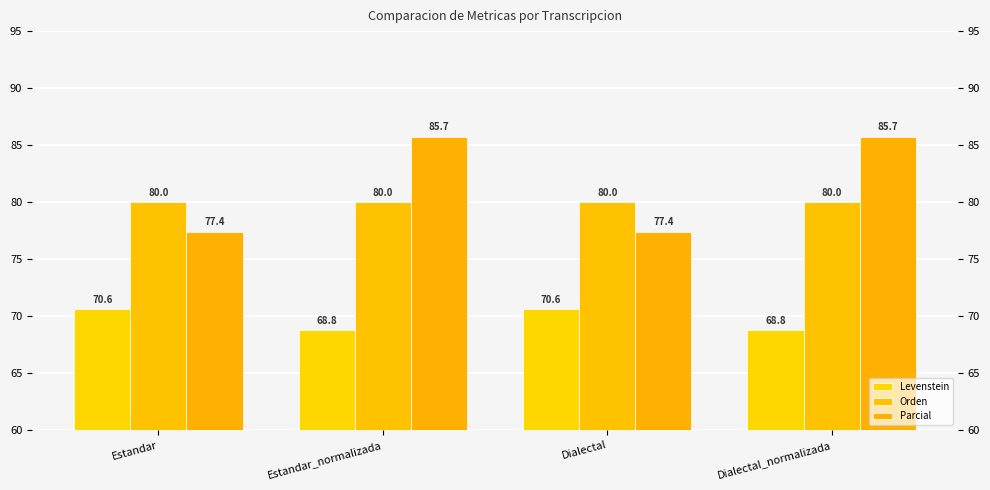

What value does the Orden series have at Estandar?

80.0